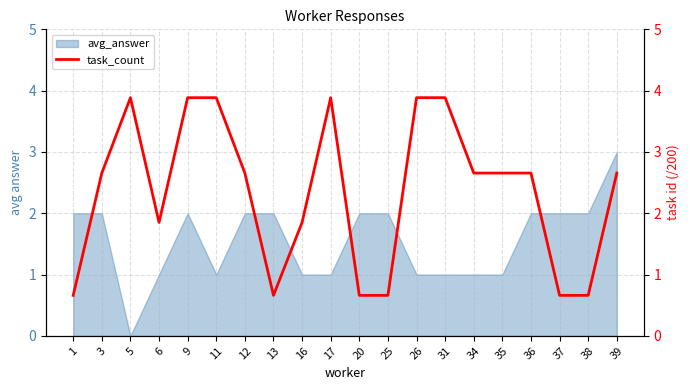

List the labels in order of value, smallest first.

1, 13, 20, 25, 37, 38, 6, 16, 3, 12, 34, 35, 36, 39, 5, 9, 11, 17, 26, 31